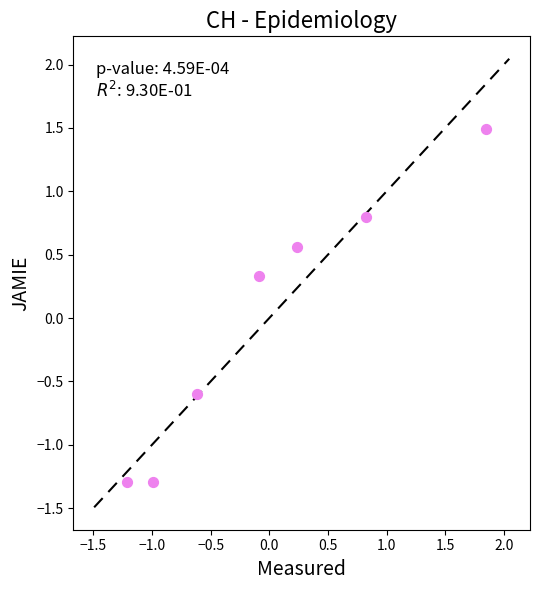

What Y value in the scatter plot is closest to 0?

0.3